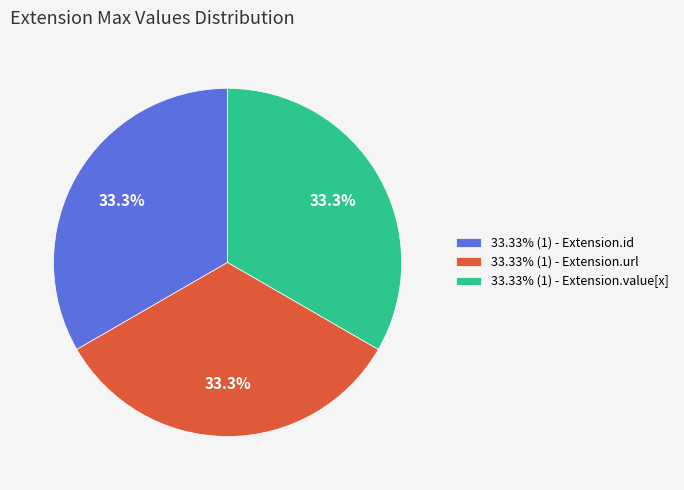

Approximately how many times larger is the value at 33.33% (1) - Extension.url compared to 33.33% (1) - Extension.id?

1.0